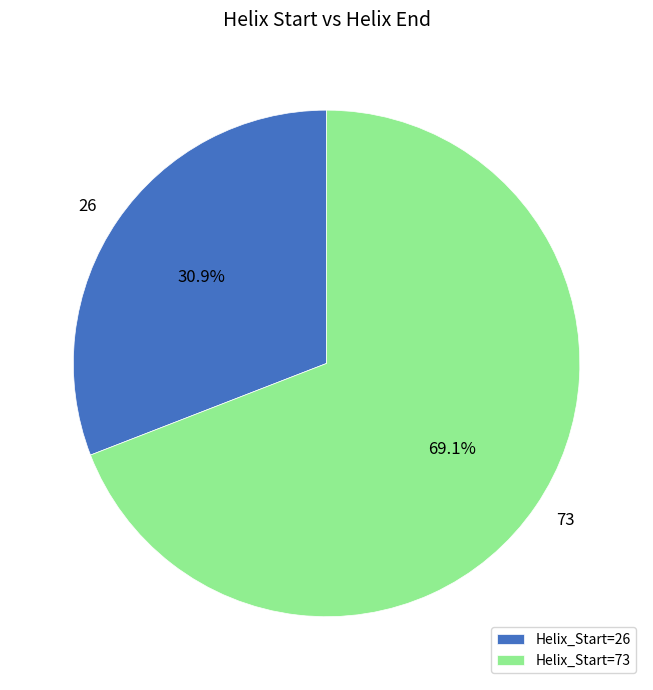

Rank the categories by value from highest to lowest.

Helix_Start=73, Helix_Start=26